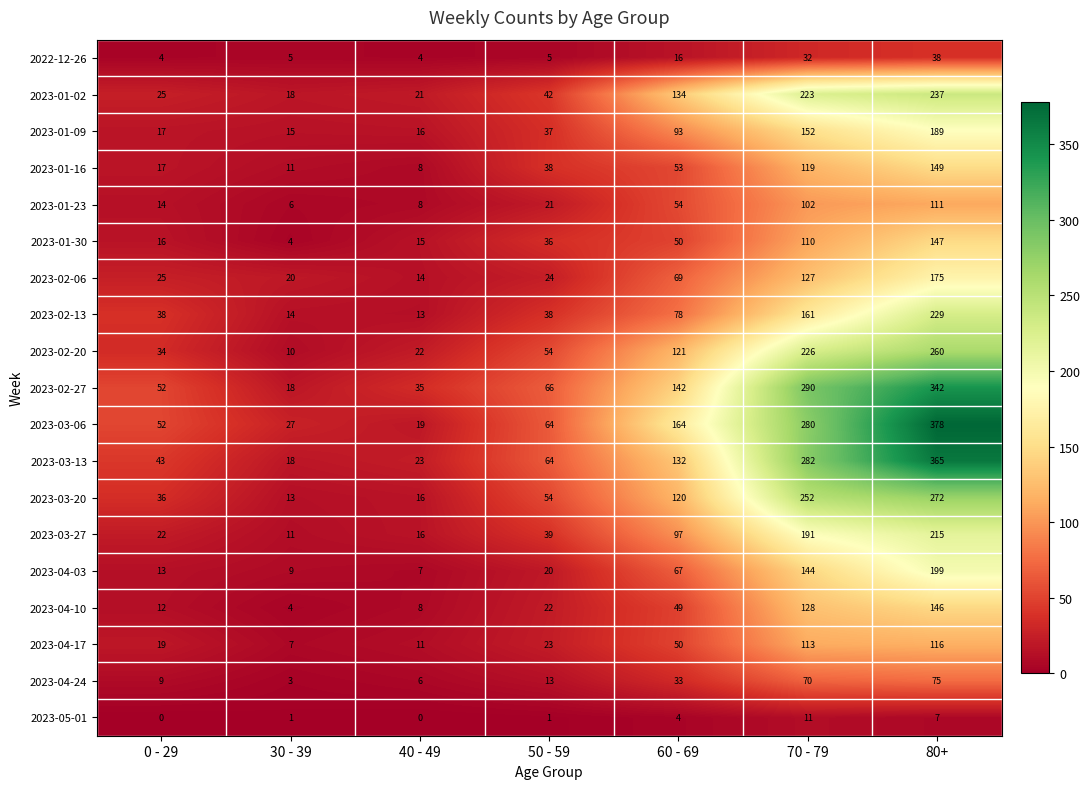

What is the sum of the 2023-02-06 values at 0 - 29 and 60 - 69?

94